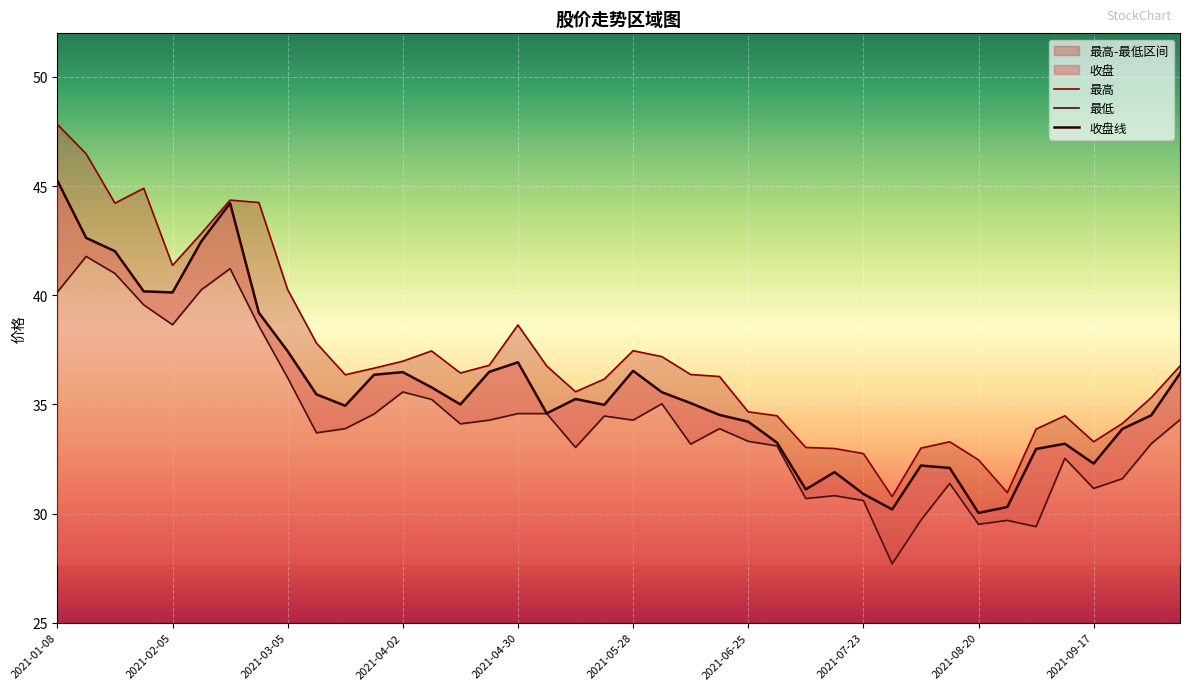

What is the lowest value of the 收盘 series?

30.0